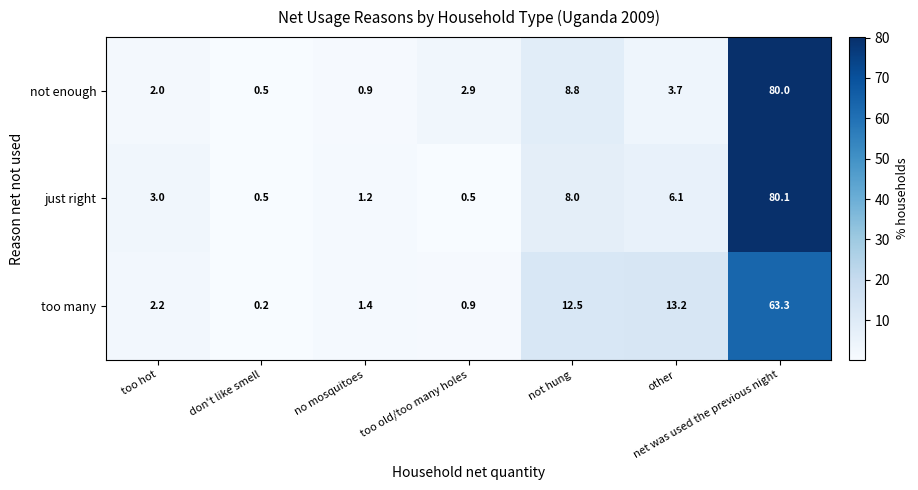

Which label corresponds to the largest value in the chart?

net was used the previous night